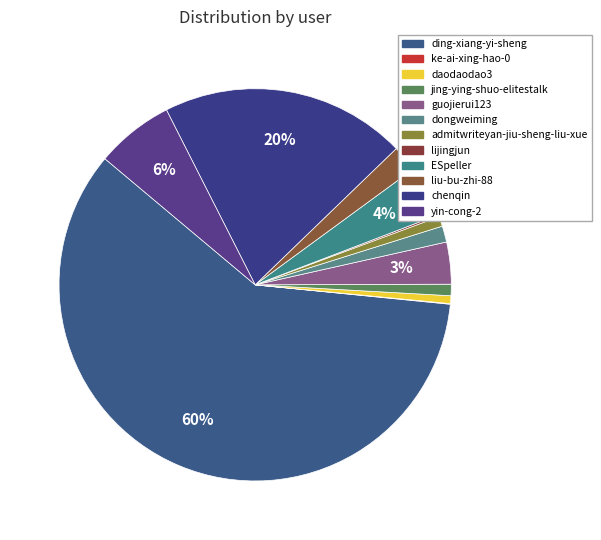

What percentage is NOT represented by ding-xiang-yi-sheng?

40.5%